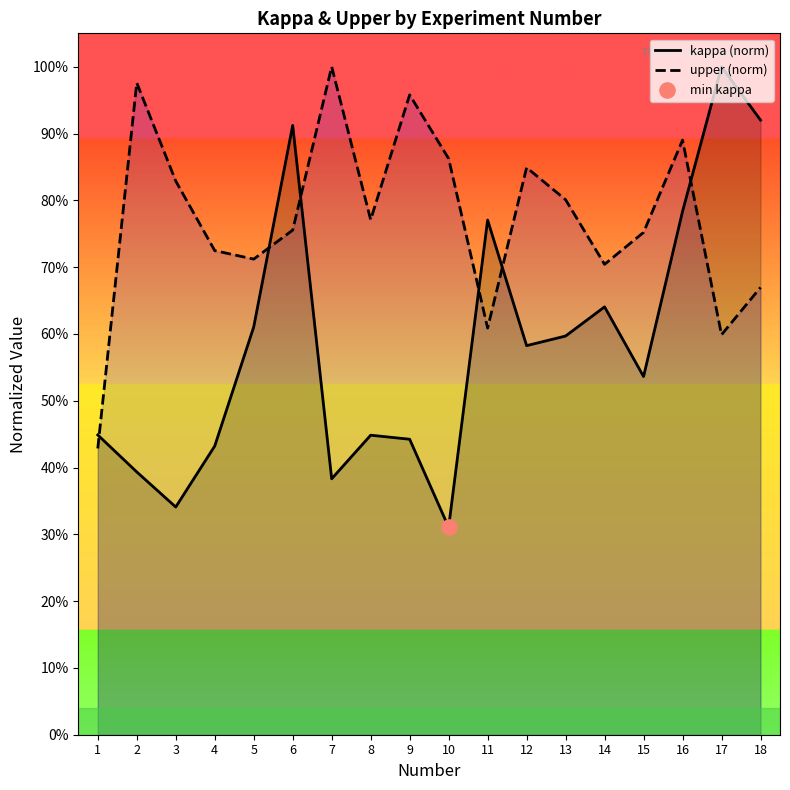

Which series has the largest total across all categories?

upper (norm)